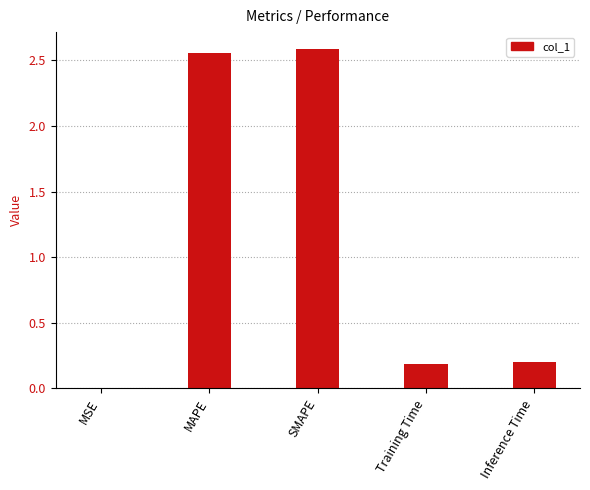

The value at SMAPE is 0.8. True or false?

False